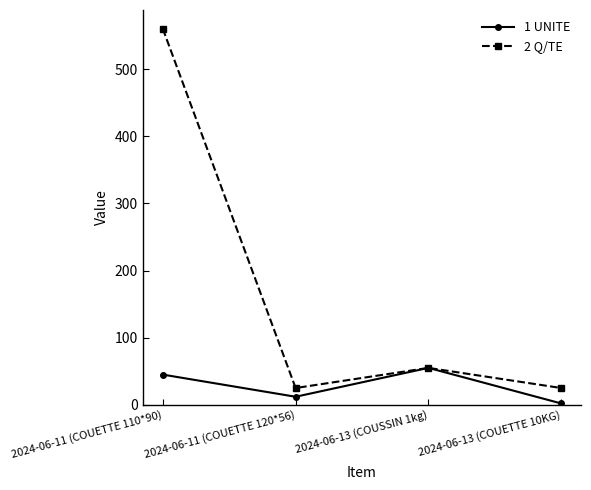

At which category is the sum across all series the highest?

2024-06-11 (COUETTE 110*90)